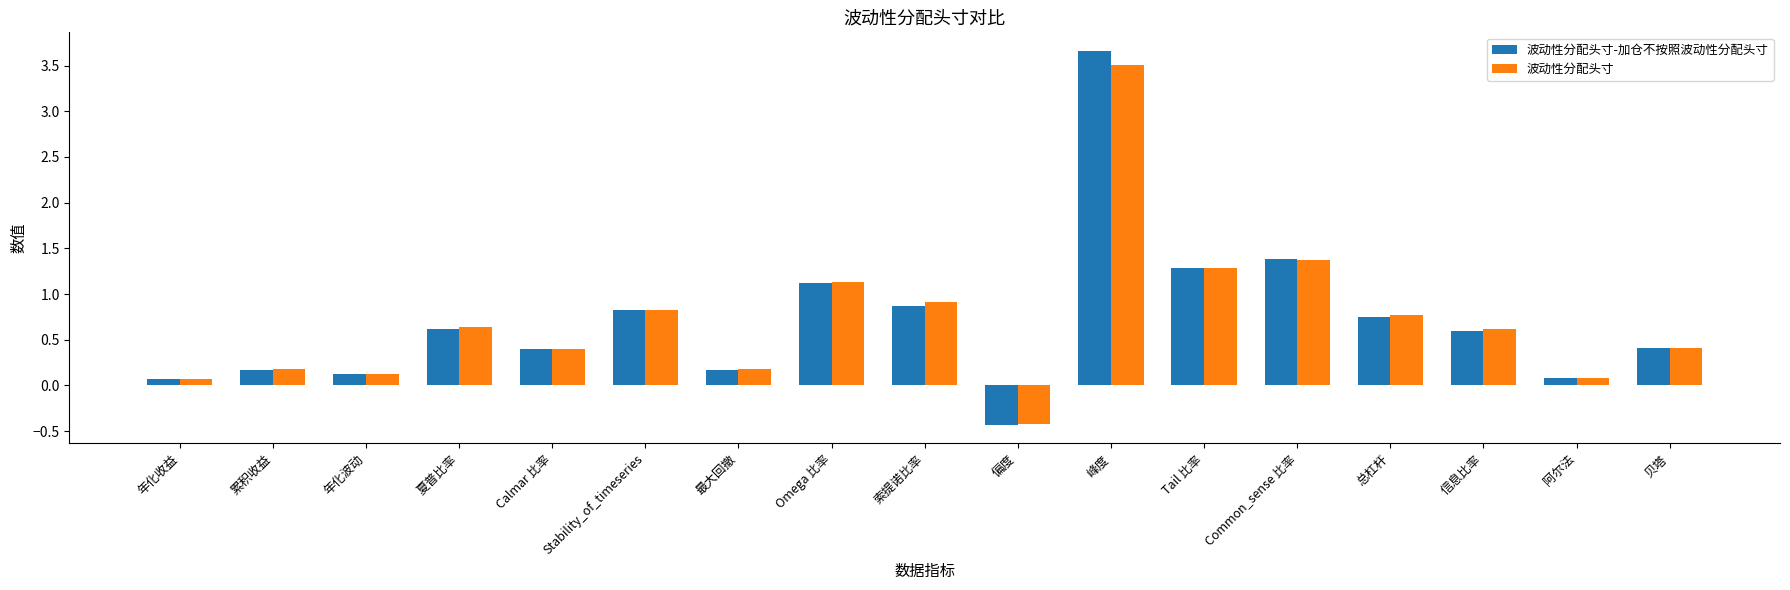

At which label does 波动性分配头寸 first exceed 0?

年化收益